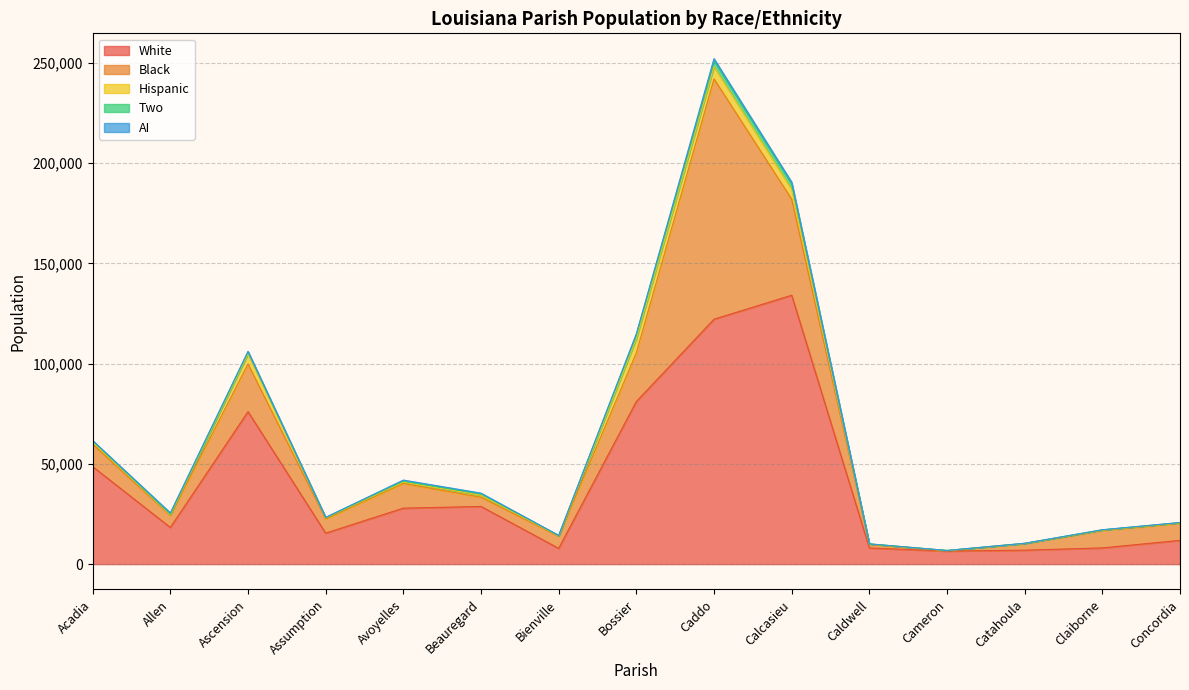

How many lines are shown in the chart?

5